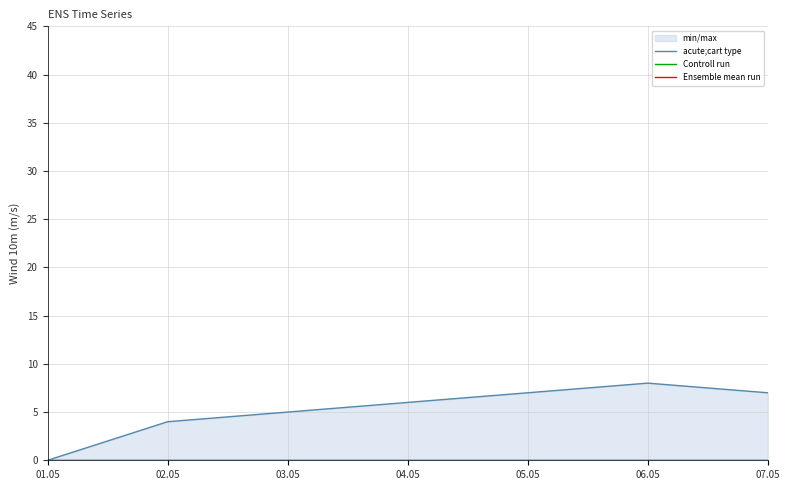

Reading left to right, list all the values displayed in this chart.

acute;cart type: 0	4	5	6	7	8	7
Controll run: 0	0	0	0	0	0	0
Ensemble mean run: 0	0	0	0	0	0	0